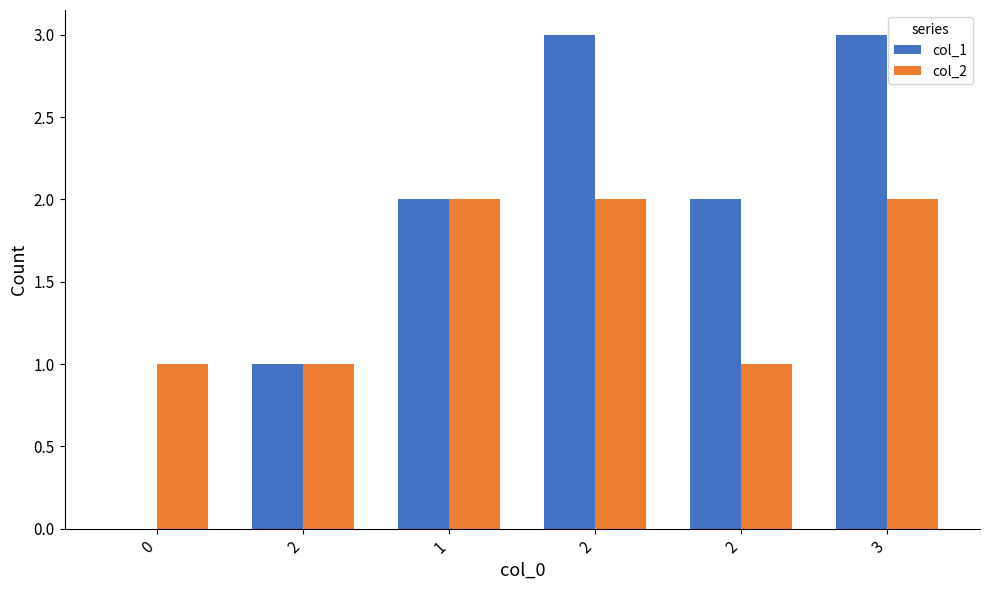

Does the chart contain stacked bars?

No